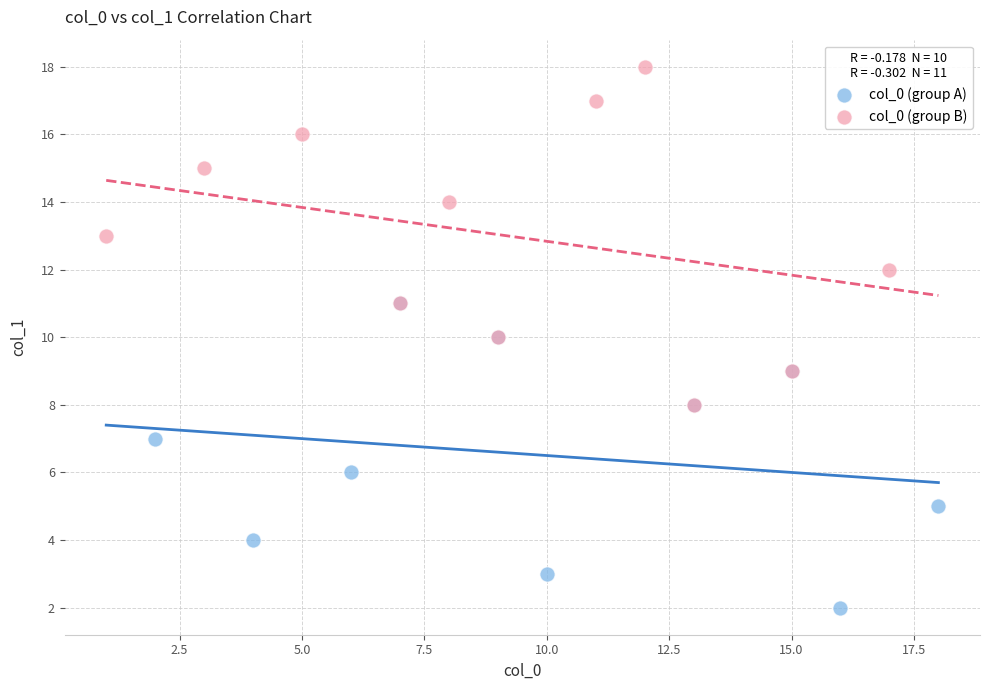

Which series contains the lowest Y value?

col_0 (group A)